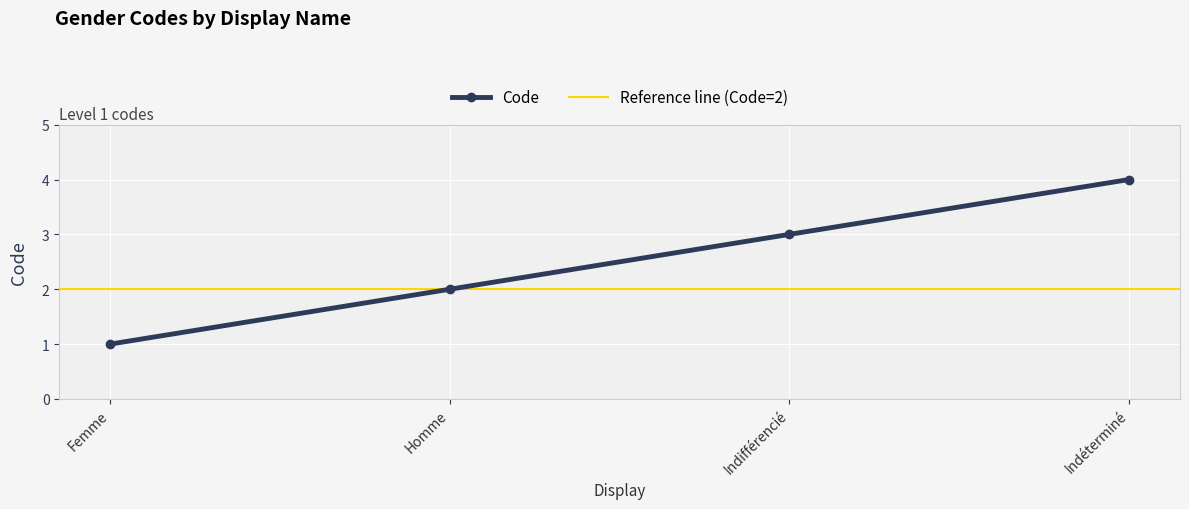

List the labels in order of value, smallest first.

Femme, Homme, Indifférencié, Indéterminé